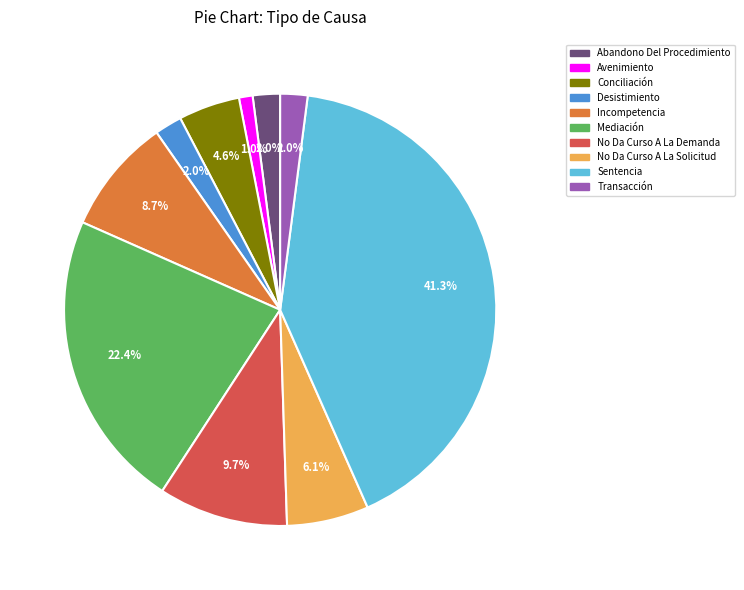

To the nearest percent, what is the combined percentage of Mediación and Avenimiento?

23%